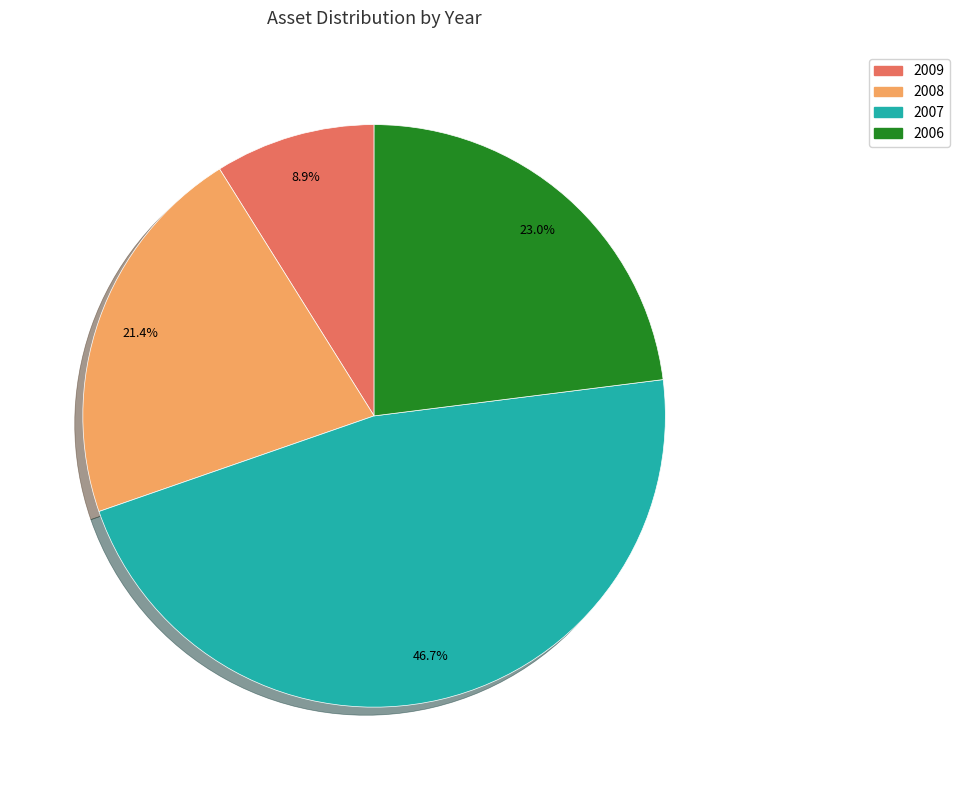

Do 2009 and 2008 together represent more than half of the pie?

No